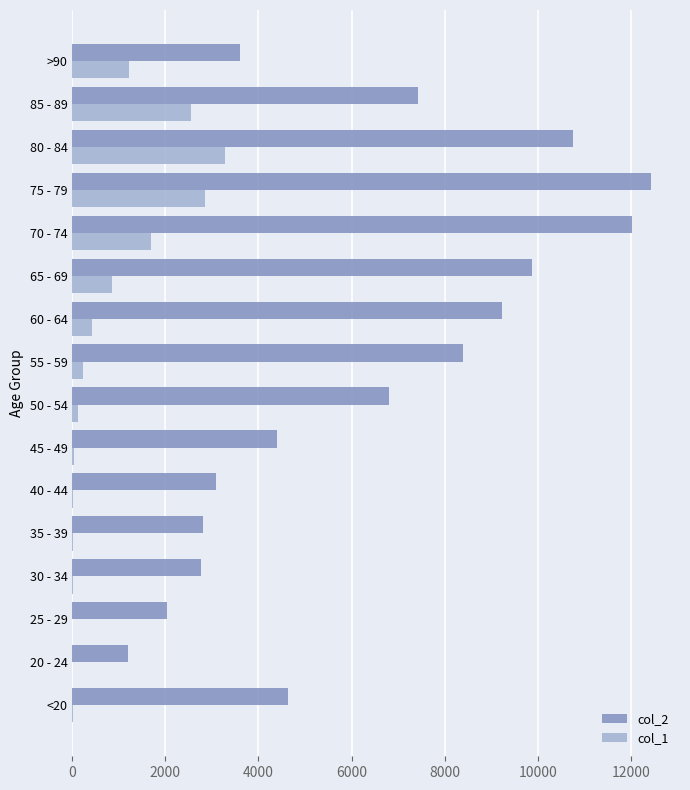

Which category has the highest value in the col_1 series?

80 - 84